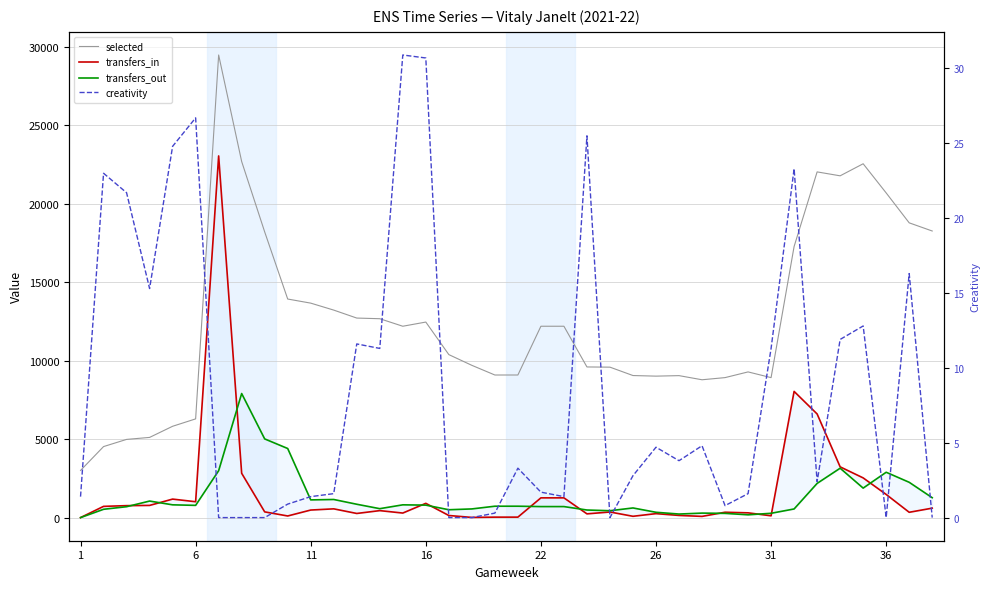

Does the chart have visible grid lines?

Yes